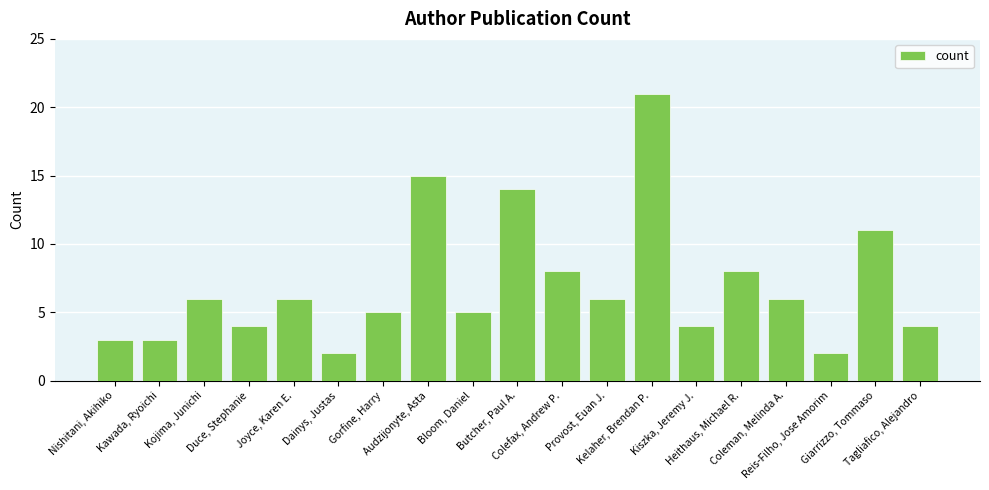

Reading left to right, transcribe all the data shown in this chart.

Nishitani, Akihiko=3	Kawada, Ryoichi=3	Kojima, Junichi=6	Duce, Stephanie=4	Joyce, Karen E.=6	Dainys, Justas=2	Gorfine, Harry=5	Audzijonyte, Asta=15	Bloom, Daniel=5	Butcher, Paul A.=14	Colefax, Andrew P.=8	Provost, Euan J.=6	Kelaher, Brendan P.=21	Kiszka, Jeremy J.=4	Heithaus, Michael R.=8	Coleman, Melinda A.=6	Reis-Filho, Jose Amorim=2	Giarrizzo, Tommaso=11	Tagliafico, Alejandro=4